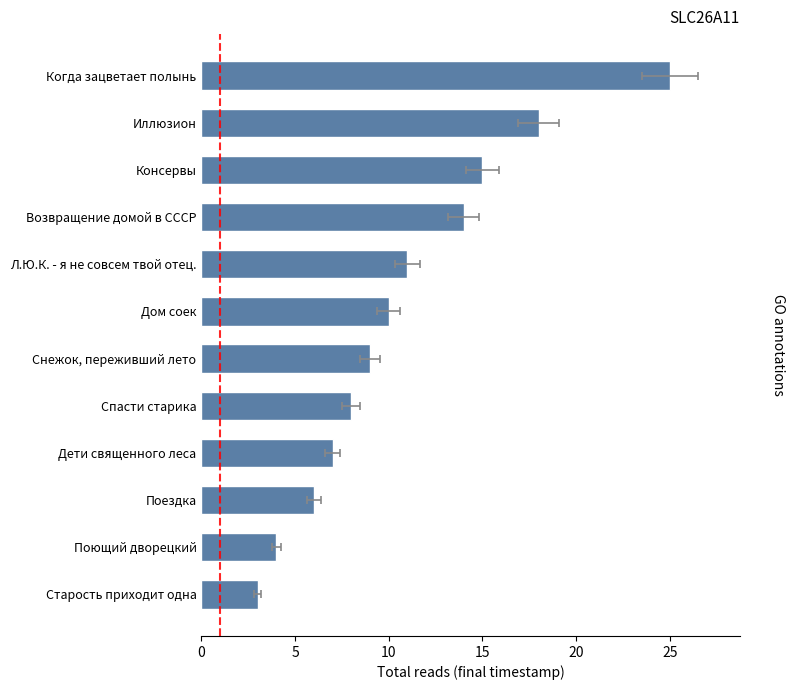

What is the minimum value shown in the chart?

3